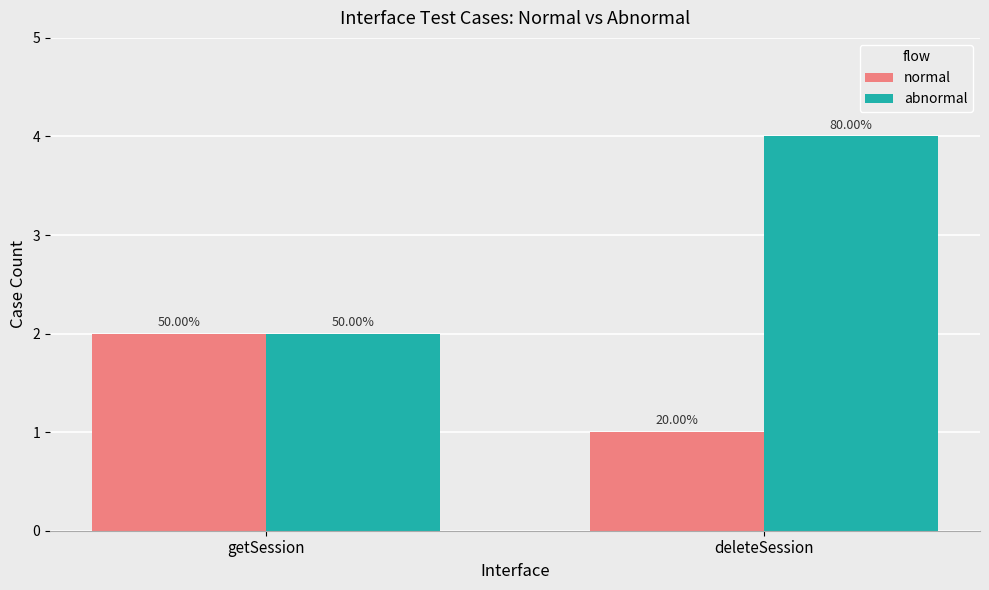

Which category has the highest value across all series?

deleteSession